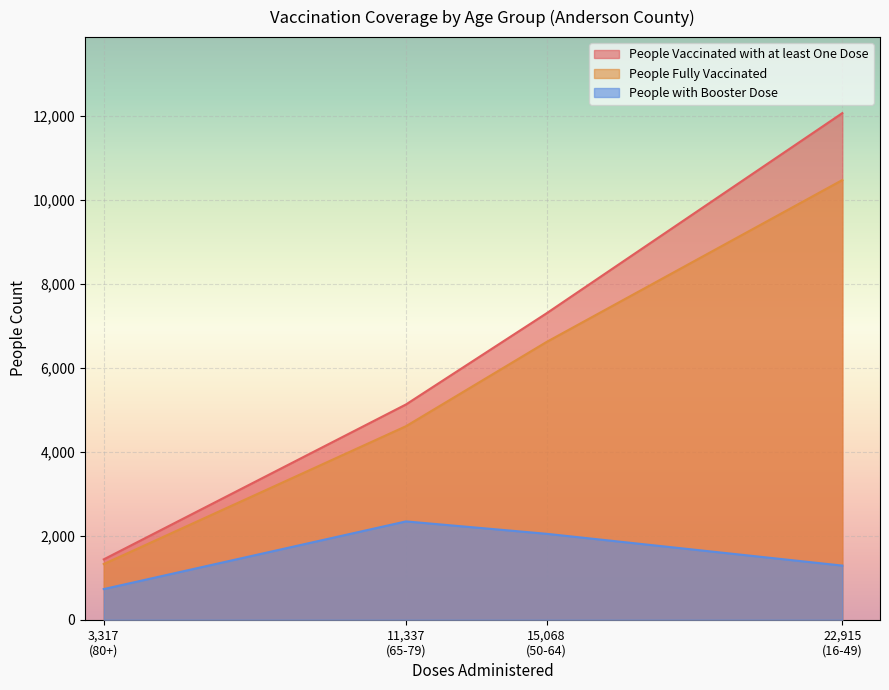

What is the highest value of the People with Booster Dose series?

2341